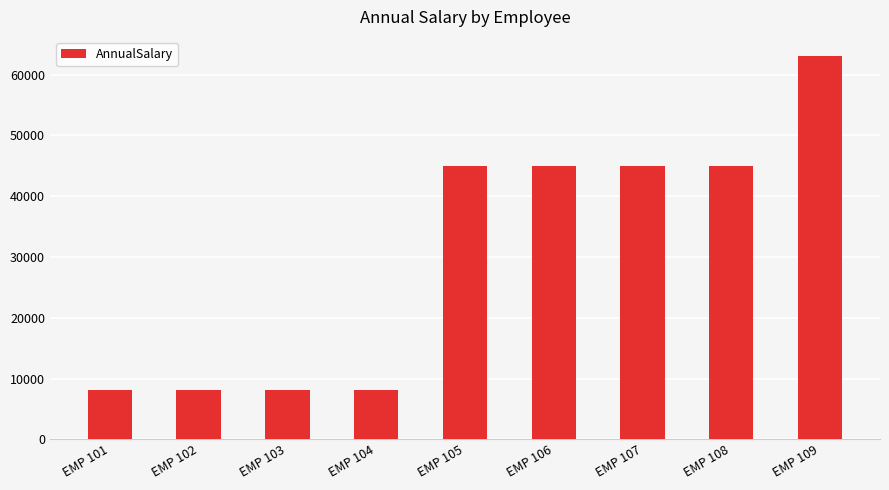

Is it true that the value at EMP 106 is 45006.7?

True